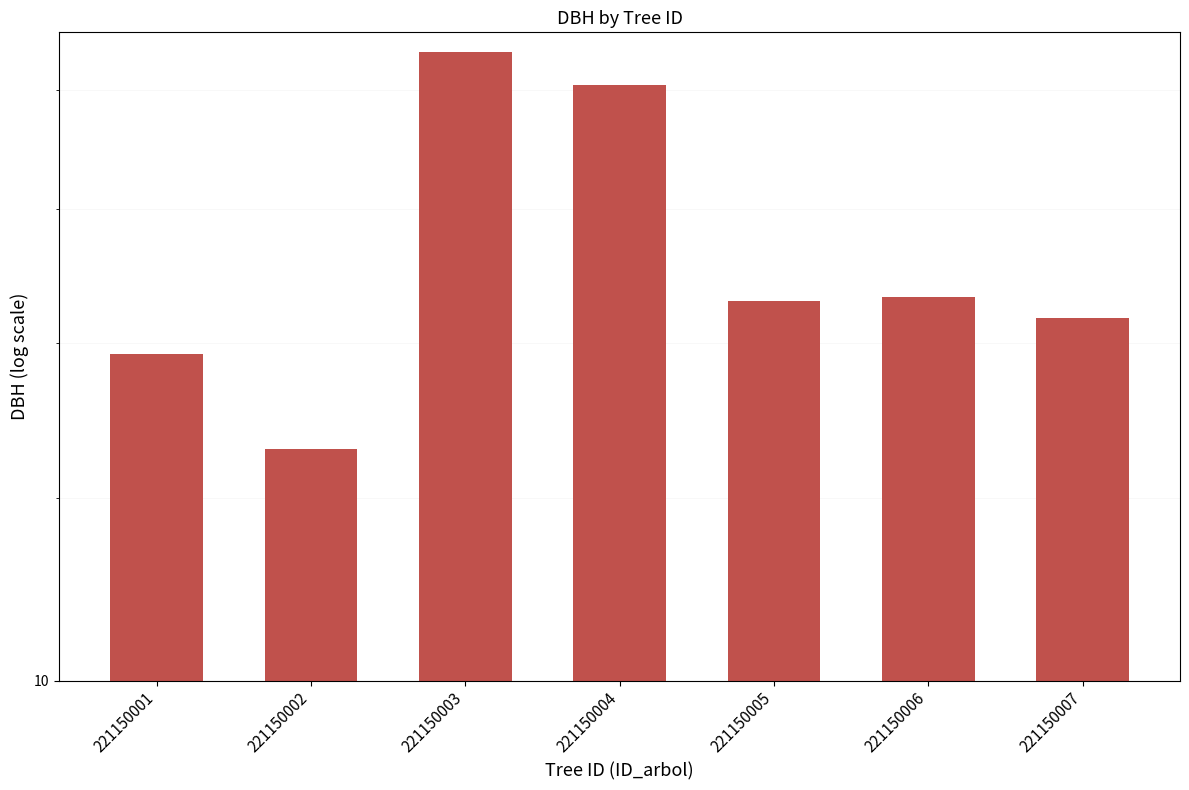

Does the chart contain stacked bars?

No